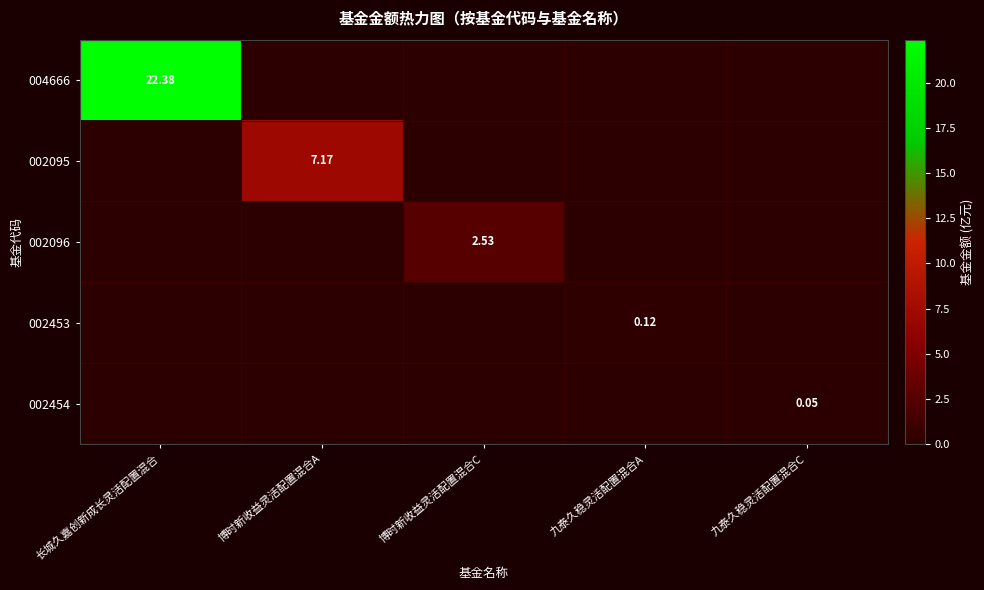

Is it true that 002095 equals -4.7 at 长城久嘉创新成长灵活配置混合?

False